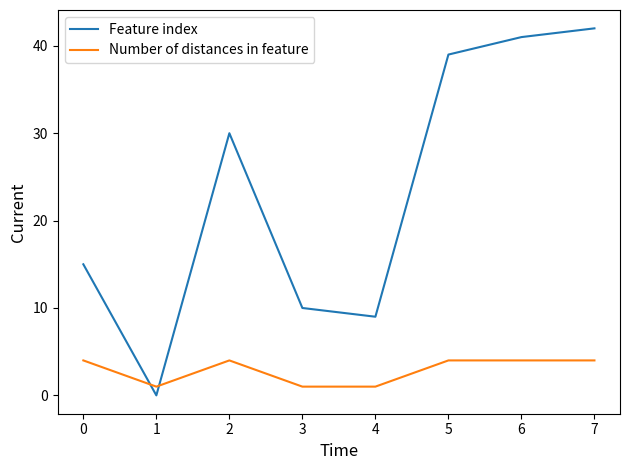

What is the sum of all Feature index values?

186